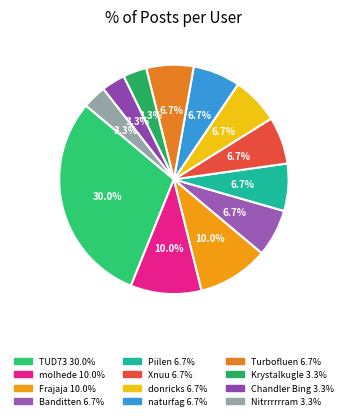

Combined, do Nitrrrrrram and Xnuu account for over 50%?

No